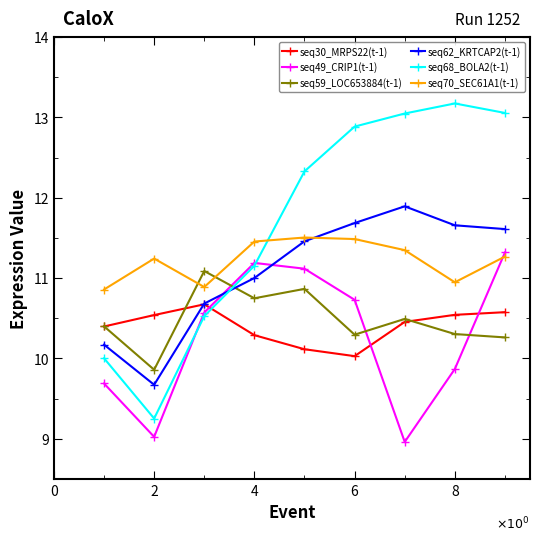

Which series has the largest total across all categories?

seq68_BOLA2(t-1)